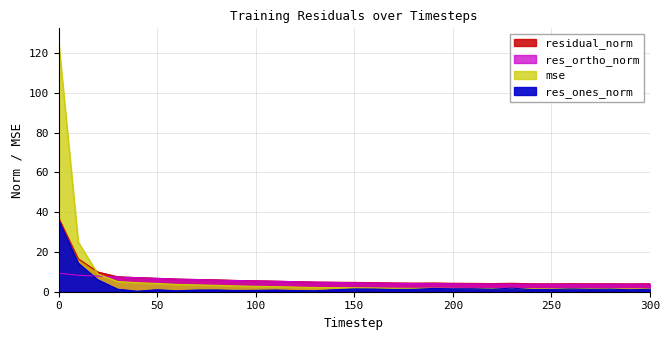

At 100, list the series in order from smallest to largest.

res_ones_norm, mse, res_ortho_norm, residual_norm